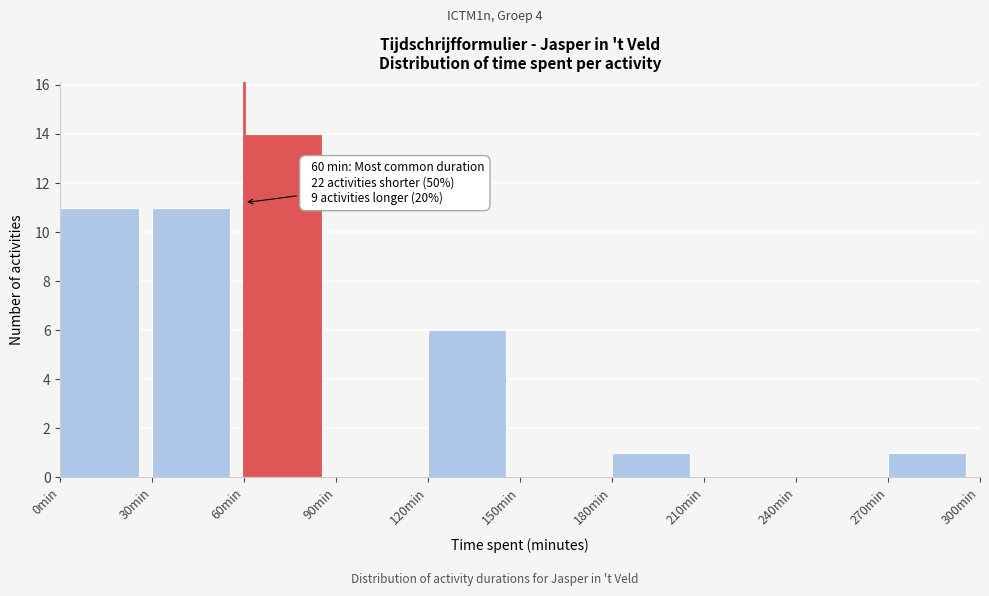

Which range on the x-axis has the tallest bar?

60 to 90